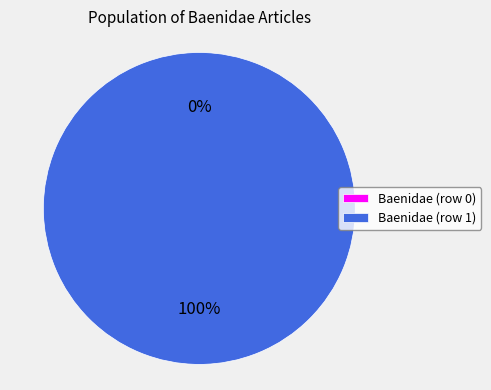

To the nearest percent, what is the difference between the largest and smallest slice percentages?

100%